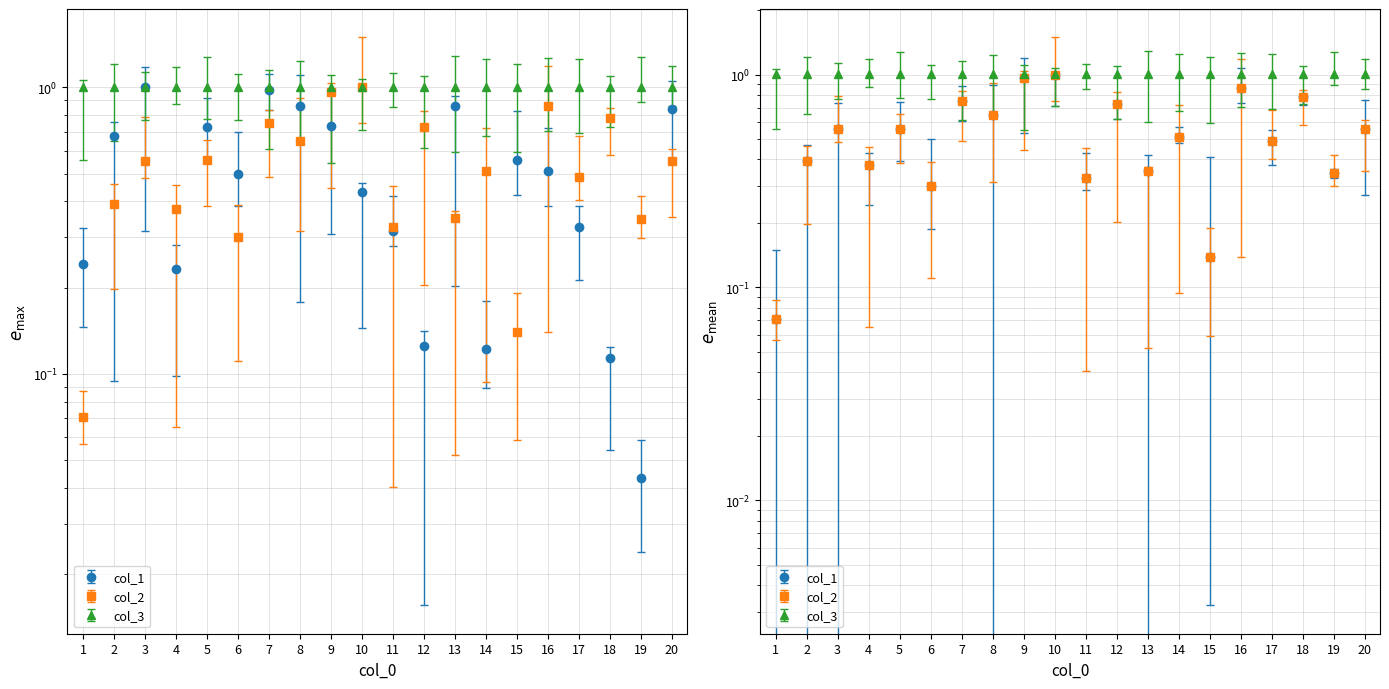

What is the sum of all col_1 values?

10.2